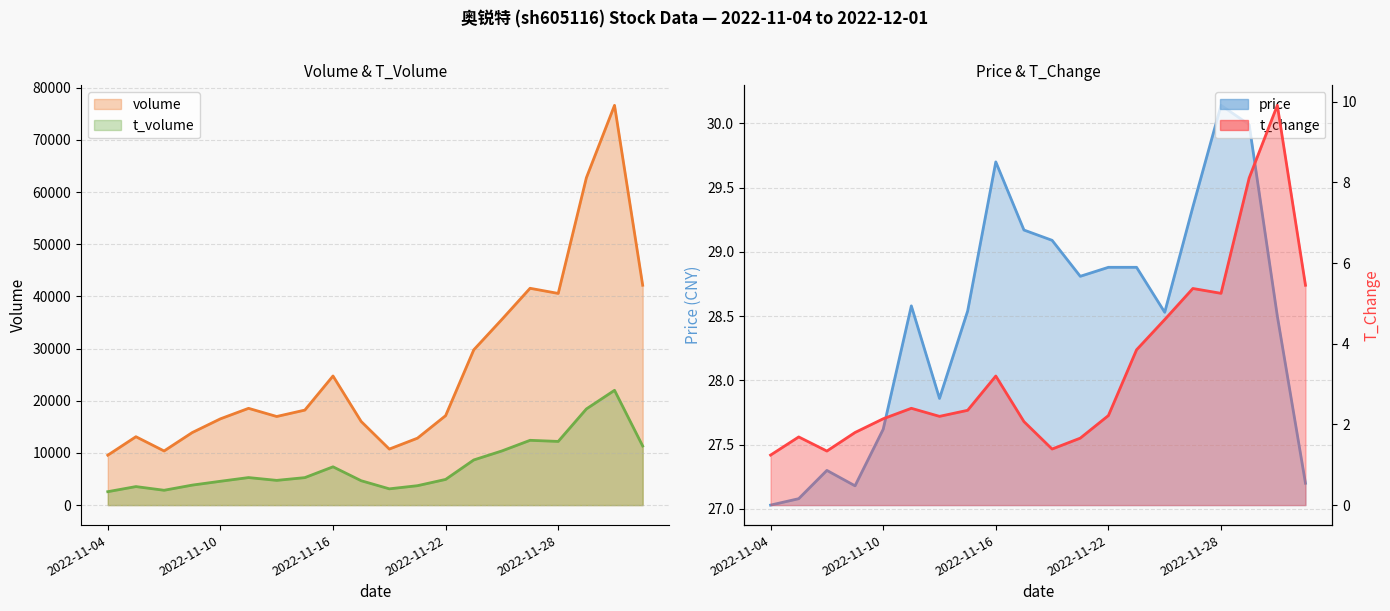

What is the difference between the price values at 2022-11-14 and 2022-12-01?

0.7